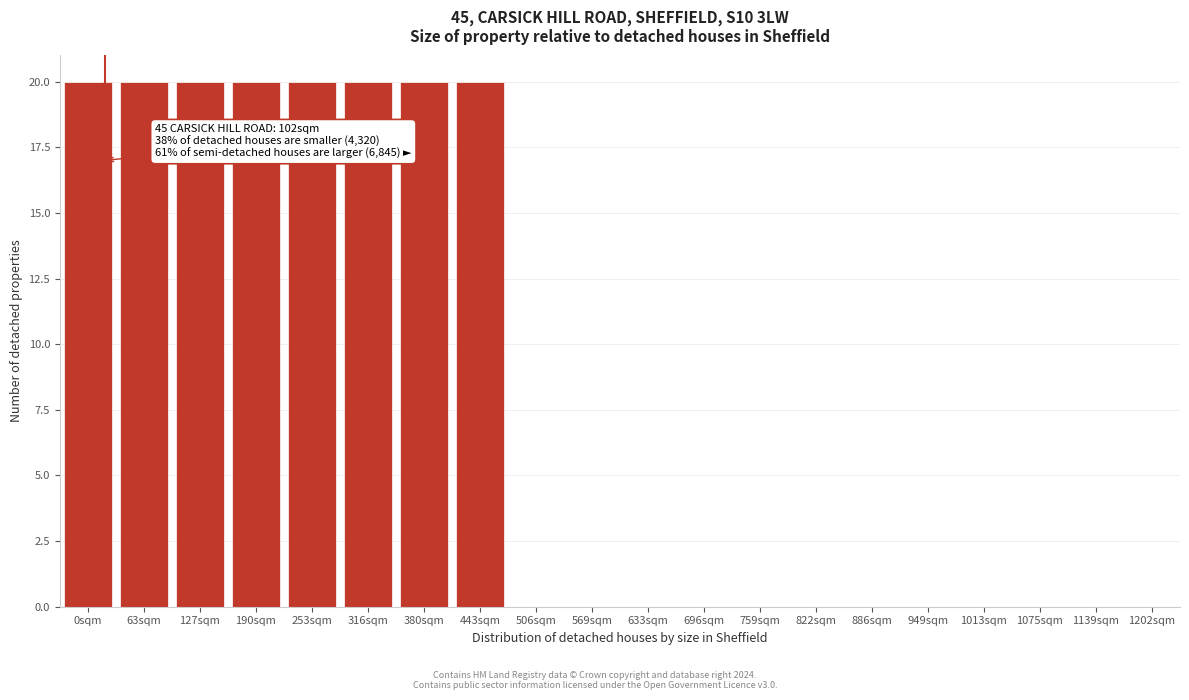

Reading right to left, transcribe all the data shown in this chart.

1202sqm=0	1139sqm=0	1075sqm=0	1013sqm=0	949sqm=0	886sqm=0	822sqm=0	759sqm=0	696sqm=0	633sqm=0	569sqm=0	506sqm=0	443sqm=20	380sqm=20	316sqm=20	253sqm=20	190sqm=20	127sqm=20	63sqm=20	0sqm=20